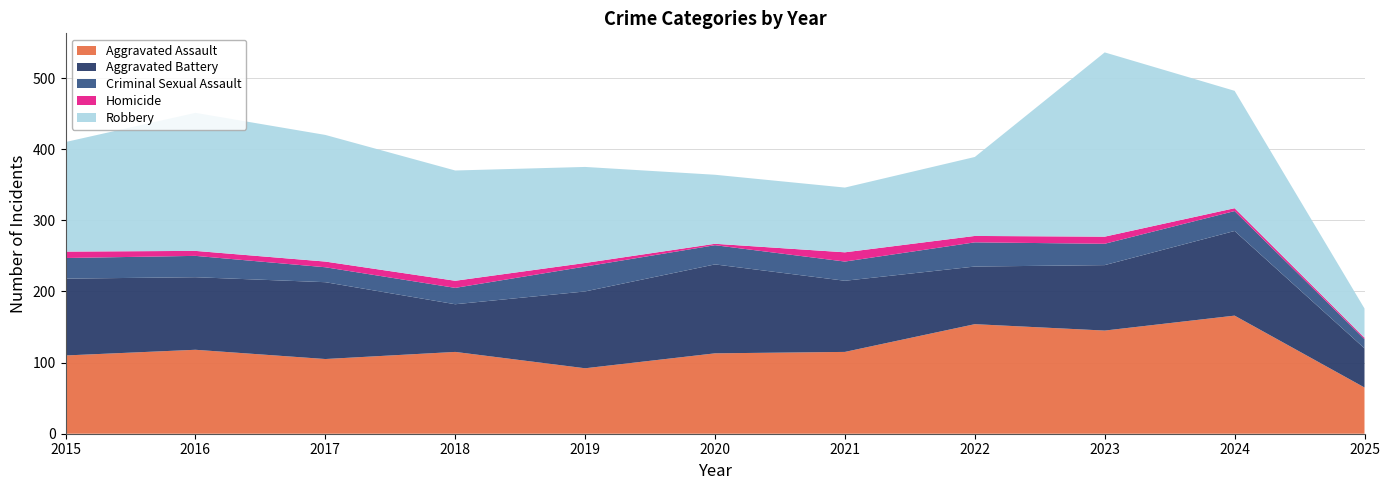

Reading left to right, list all the values displayed in this chart.

Aggravated Assault: 110	118	105	115	92	113	115	154	145	166	65
Aggravated Battery: 108	102	108	67	108	125	100	81	92	119	55
Criminal Sexual Assault: 29	30	21	23	35	27	27	34	30	28	13
Homicide: 9	7	8	10	5	2	13	9	10	4	2
Robbery: 154	194	178	155	135	97	91	111	259	165	41